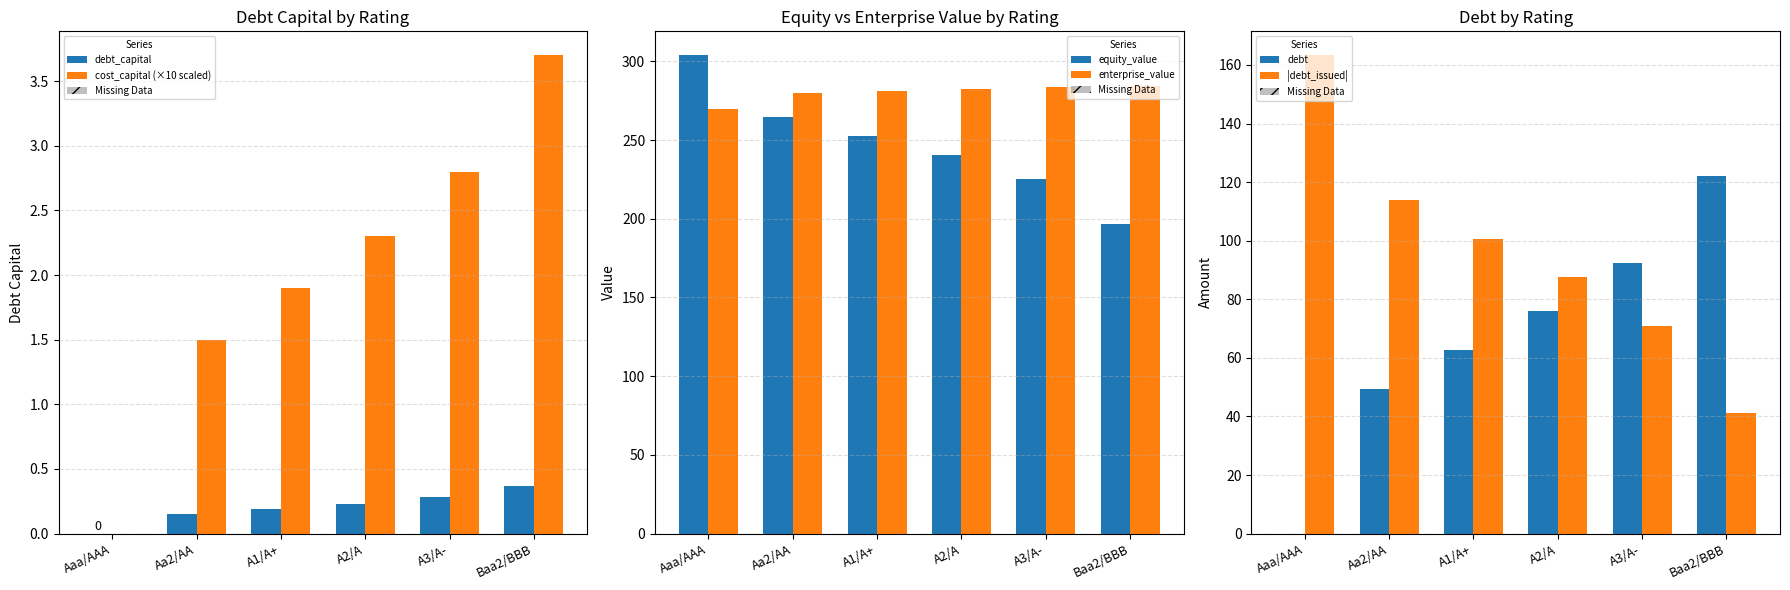

True or false: debt has a value of 92.3 at A3/A-.

True